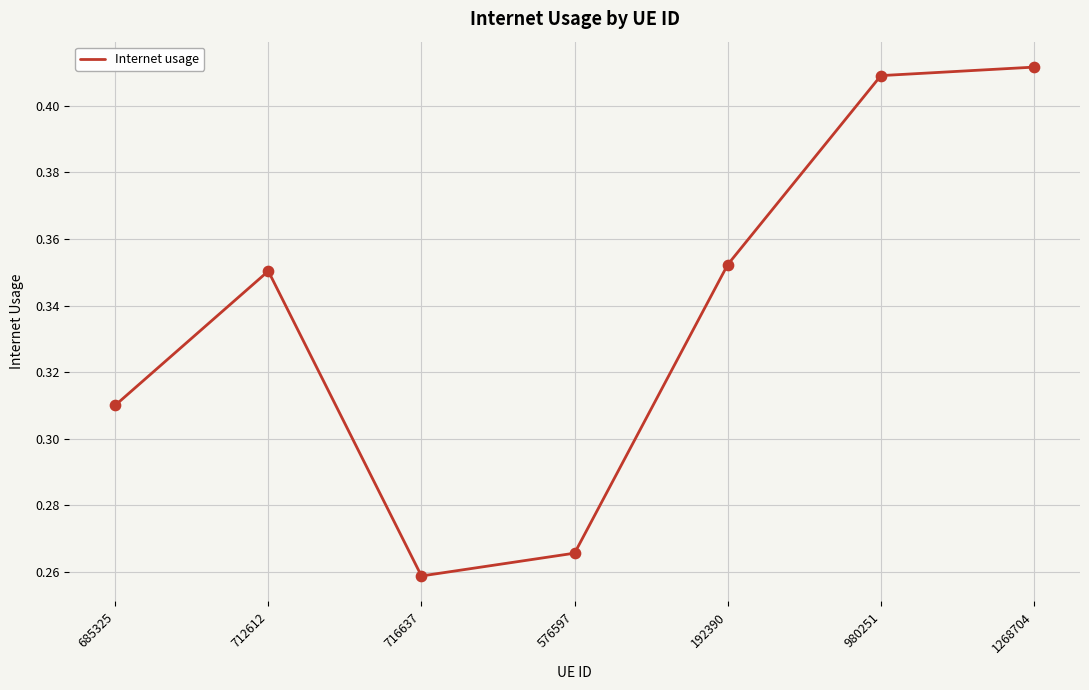

Which has a higher value, 192390 or 980251?

980251